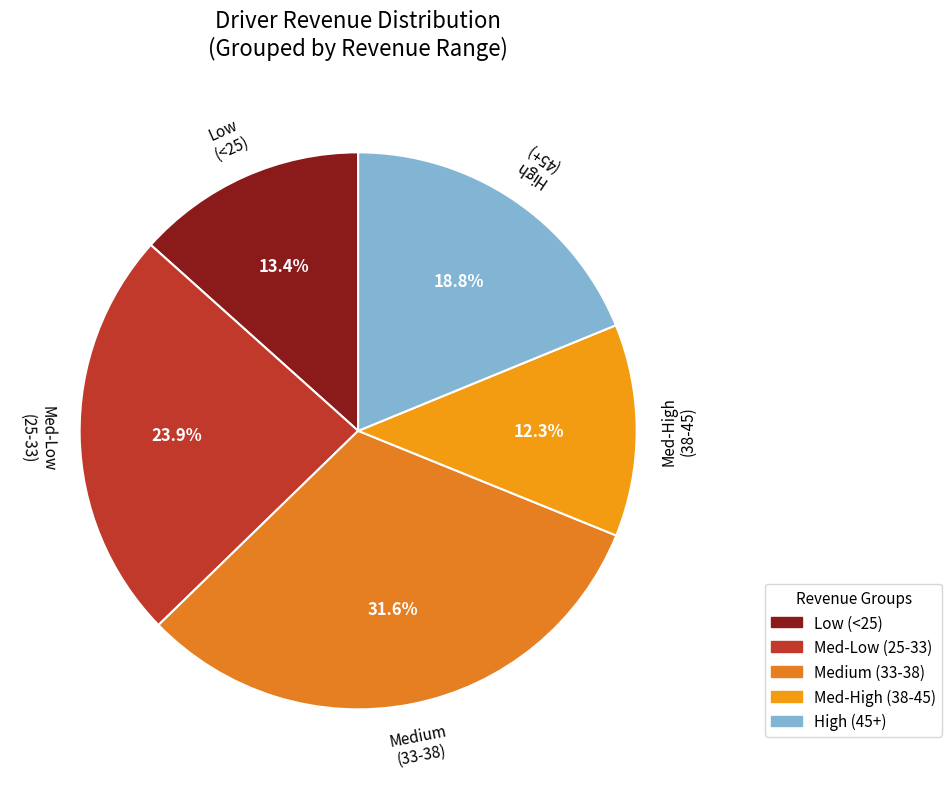

Which slice is the largest?

Medium (33-38)